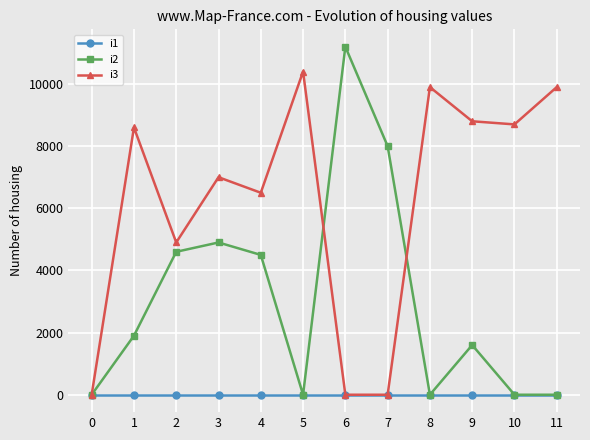

The value of i3 at 3 is 9844. True or false?

False